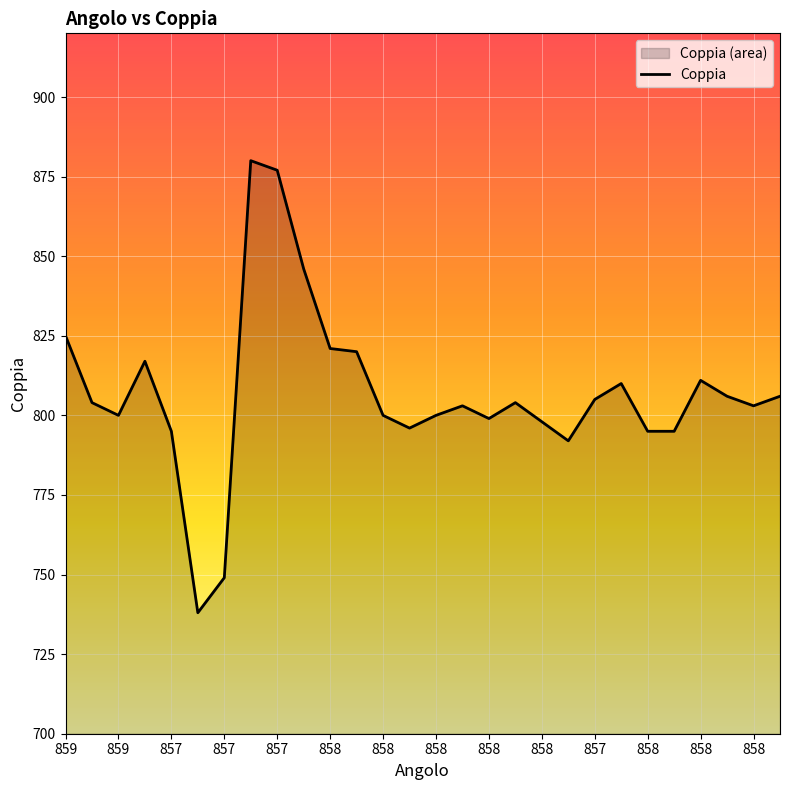

Which category has the highest value across all series?

857